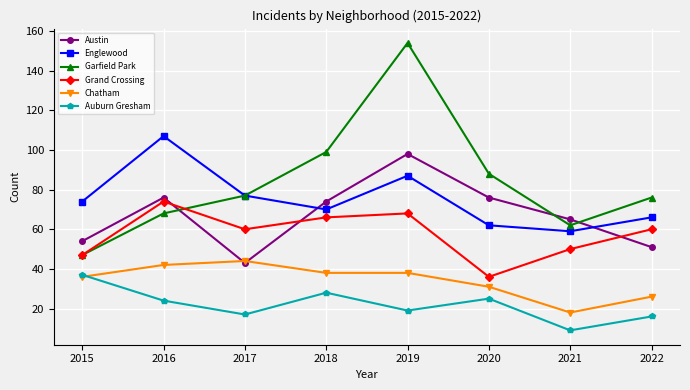

Rank the series by their maximum value, from lowest to highest.

Auburn Gresham, Chatham, Grand Crossing, Austin, Englewood, Garfield Park